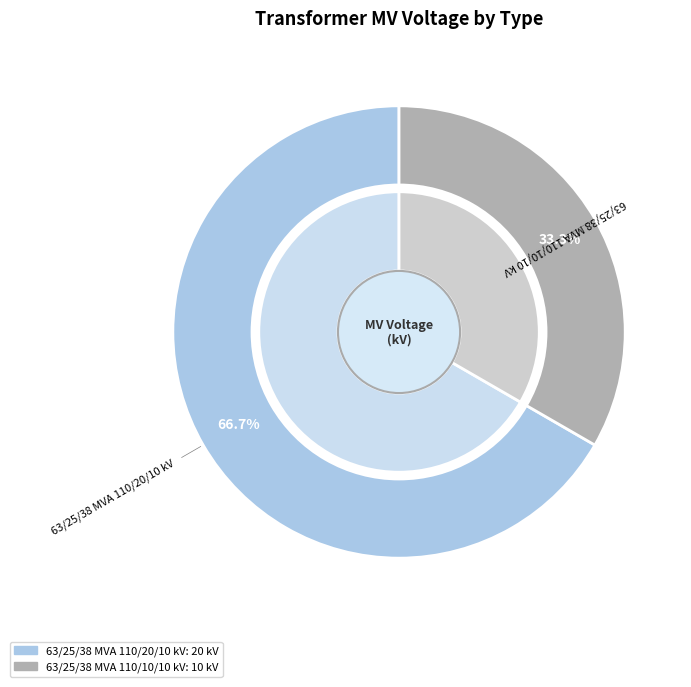

Rank the categories by value from lowest to highest.

63/25/38 MVA 110/10/10 kV, 63/25/38 MVA 110/20/10 kV